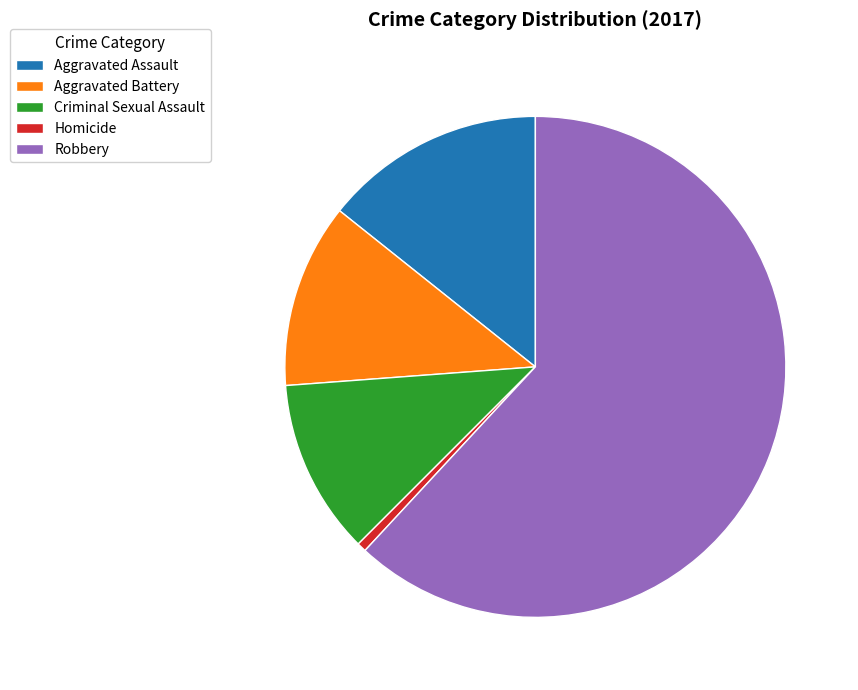

Do Homicide and Aggravated Assault together represent more than half of the pie?

No